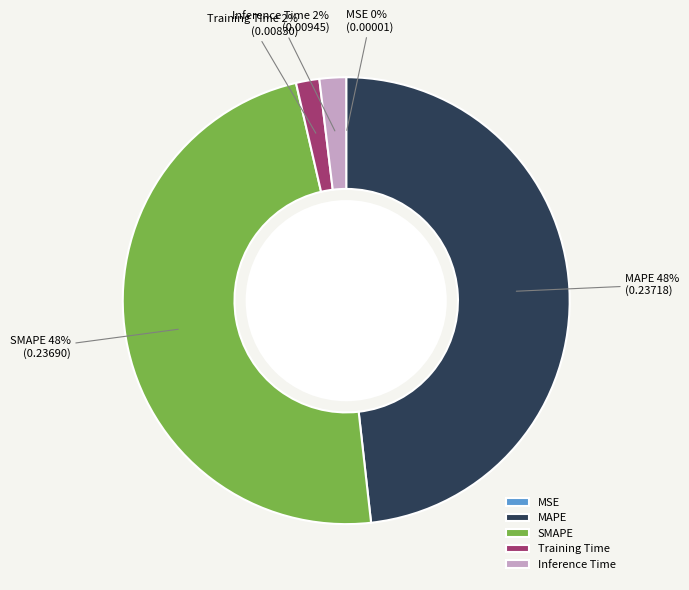

Between Training Time and SMAPE, which is larger?

SMAPE